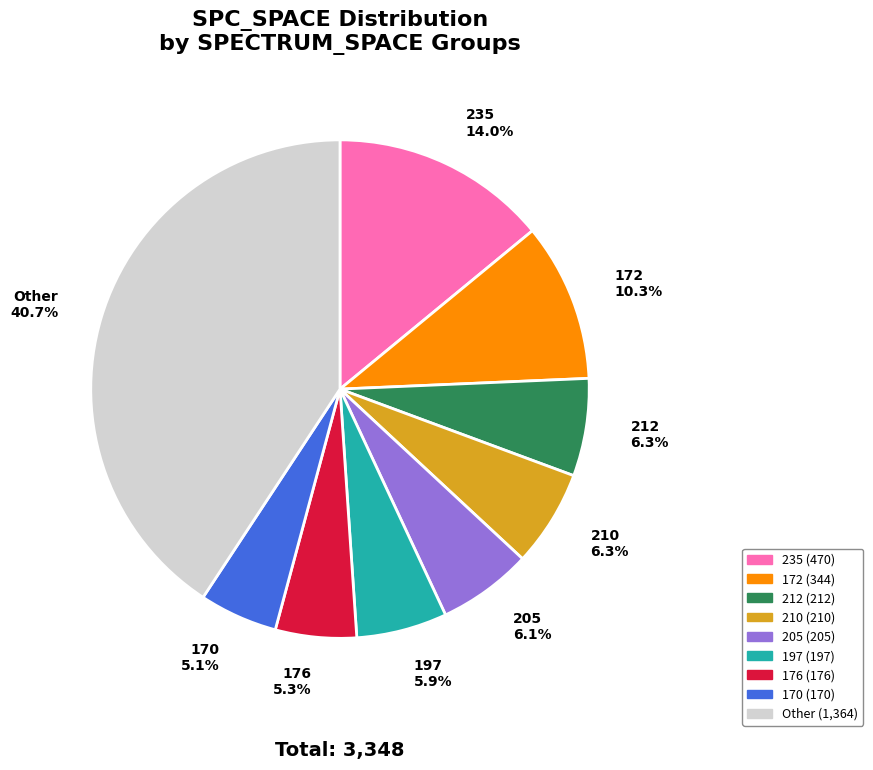

Which category has the biggest portion of the pie?

Other 40.7%